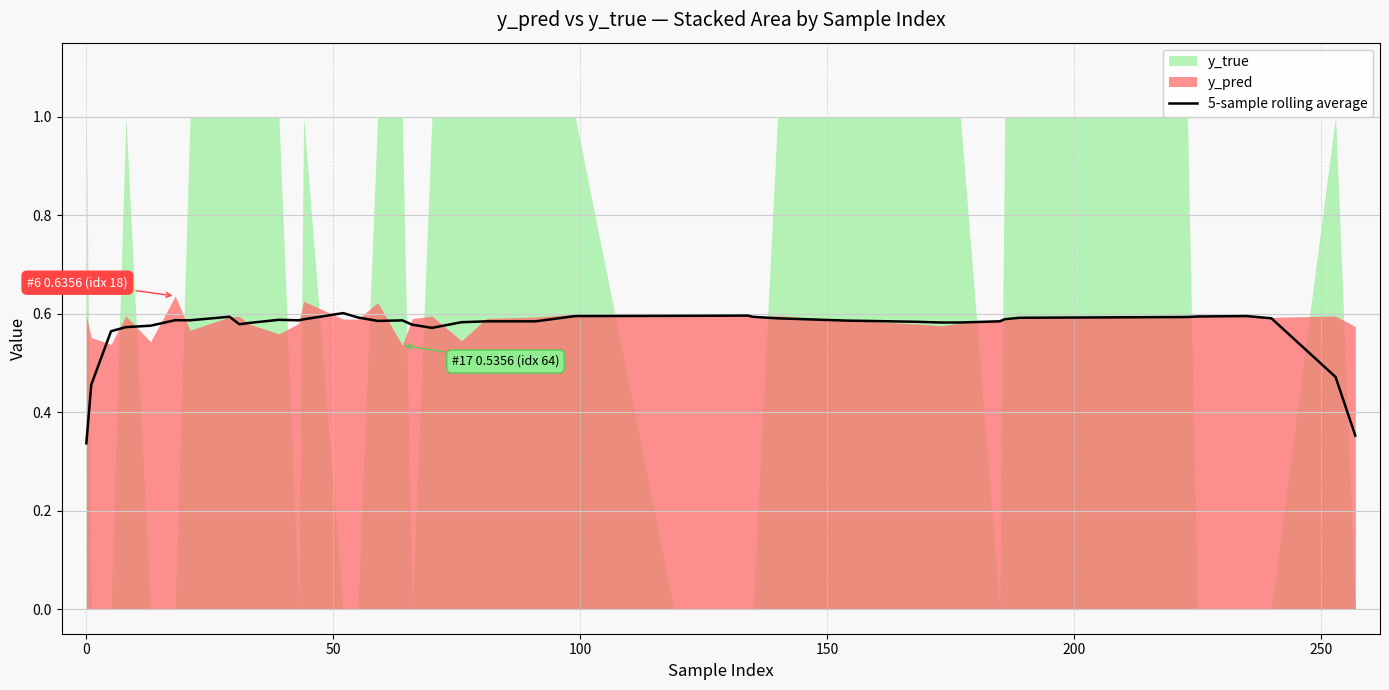

What is the sum of all values?

22.7